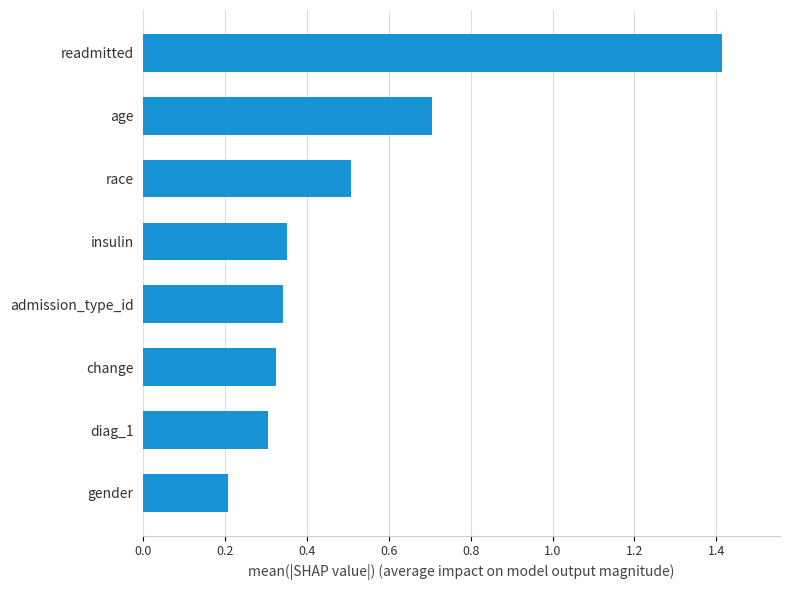

Which category has the highest value across all series?

readmitted